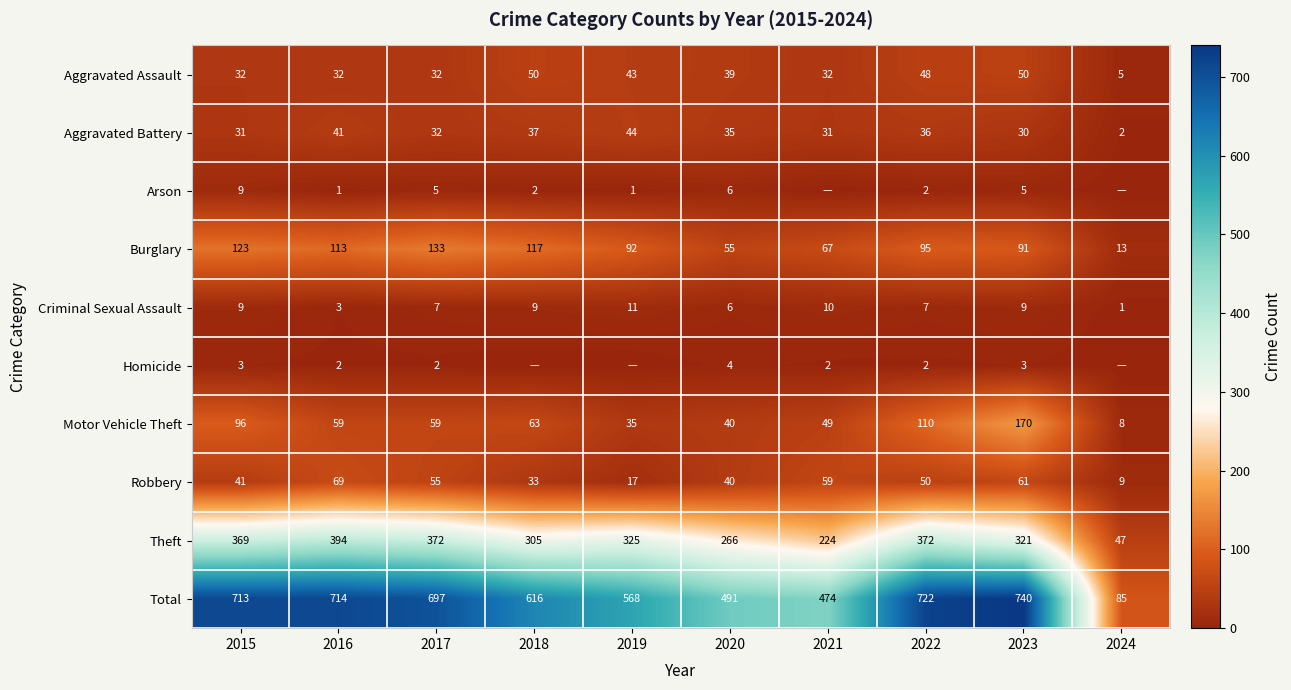

What is the sum of the Arson values at 2015 and 2022?

11